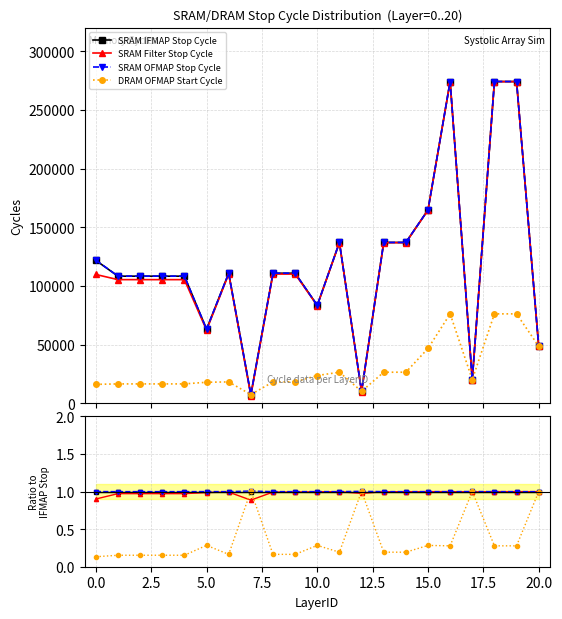

How many interior local peaks does the SRAM Filter Stop Cycle series have?

3